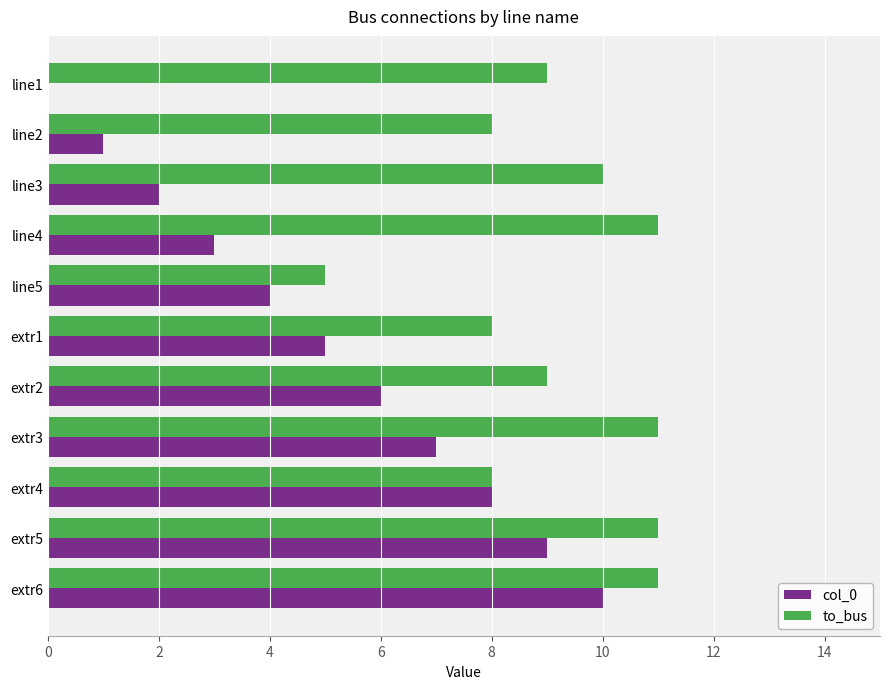

Which series has the largest total across all categories?

to_bus